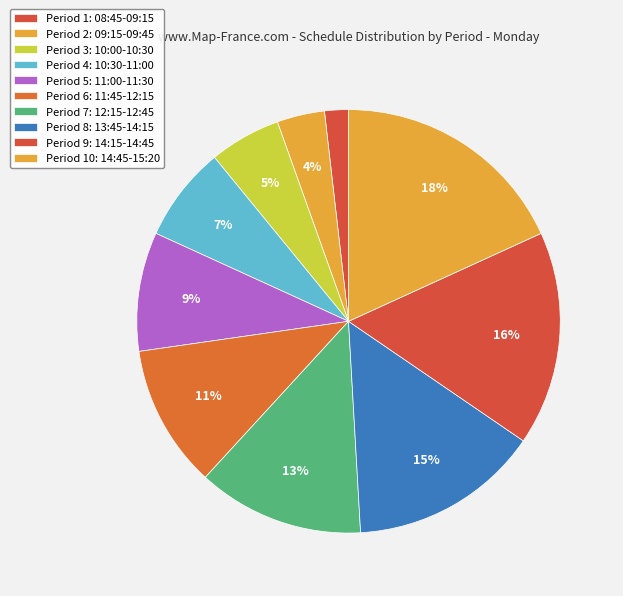

To the nearest percent, what is the average slice percentage?

10%